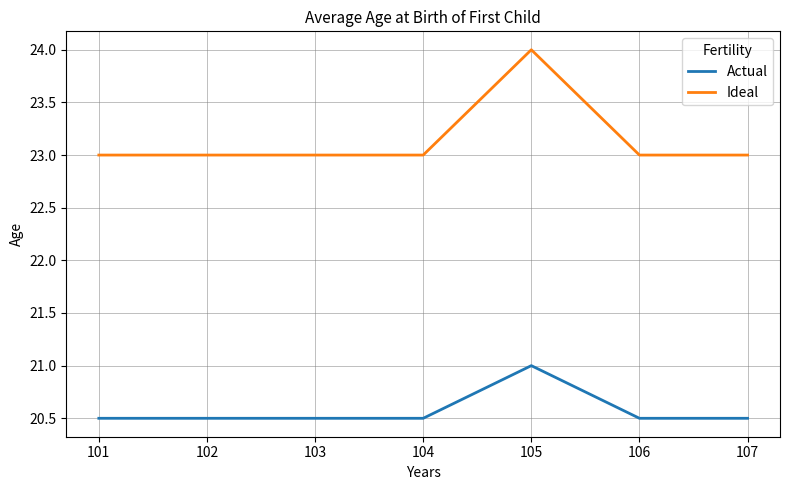

What is the spread (max minus min) of values at 102?

2.5